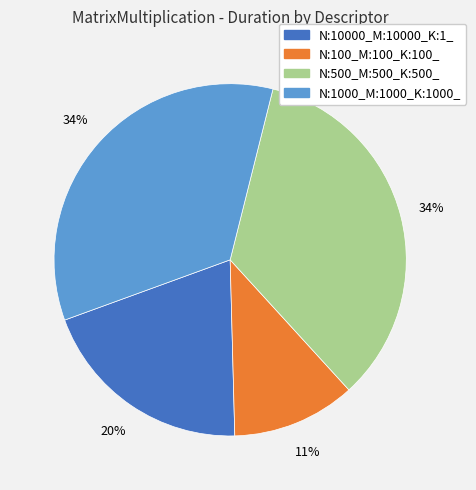

Count the number of slices in the pie.

4